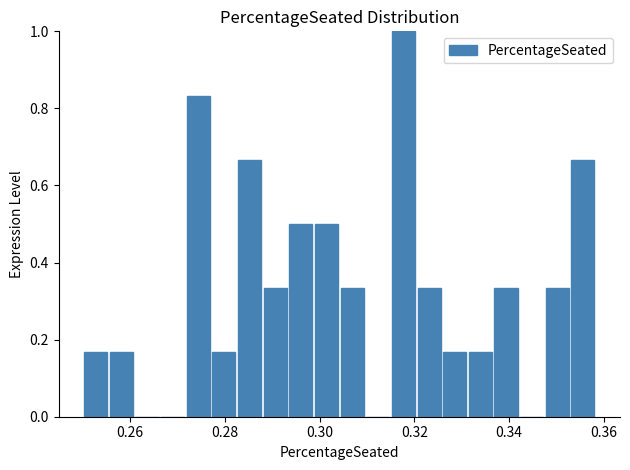

Read against the x-axis, roughly where is the centre of the tallest bar?

0.318